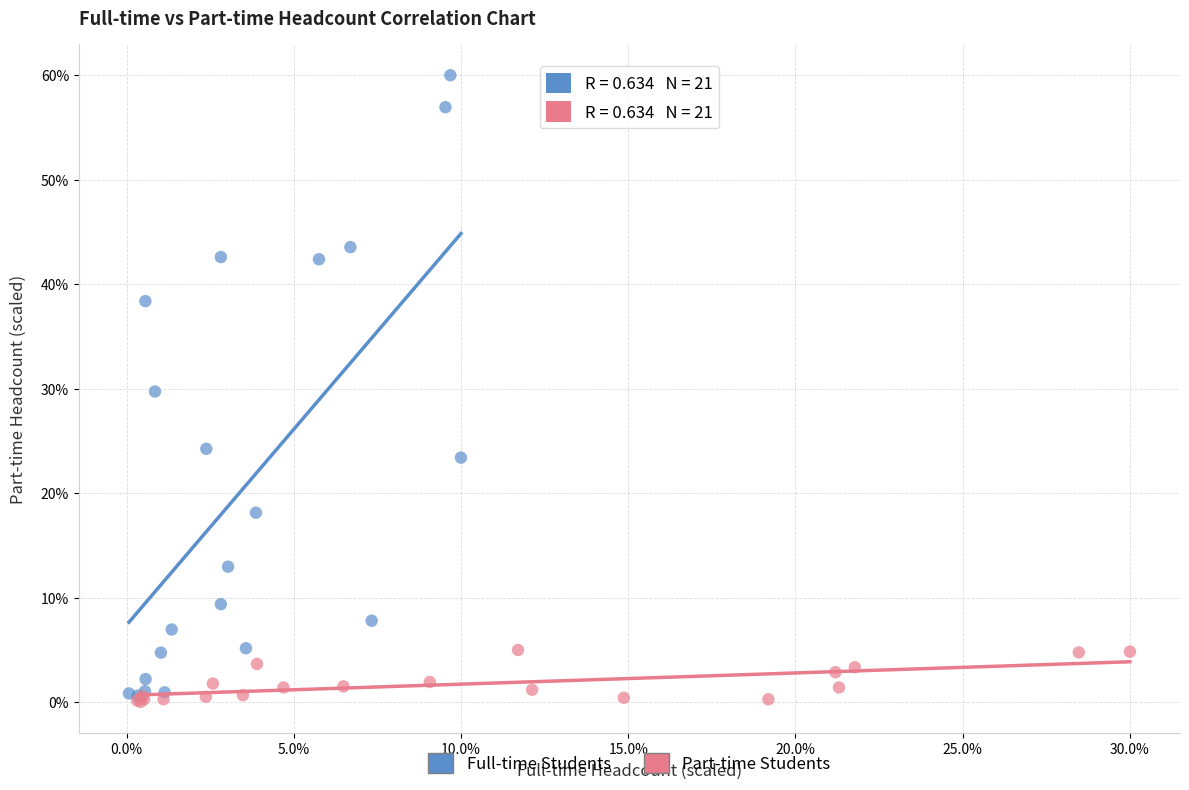

What are all the series names shown in the legend?

Full-time Students, Part-time Students